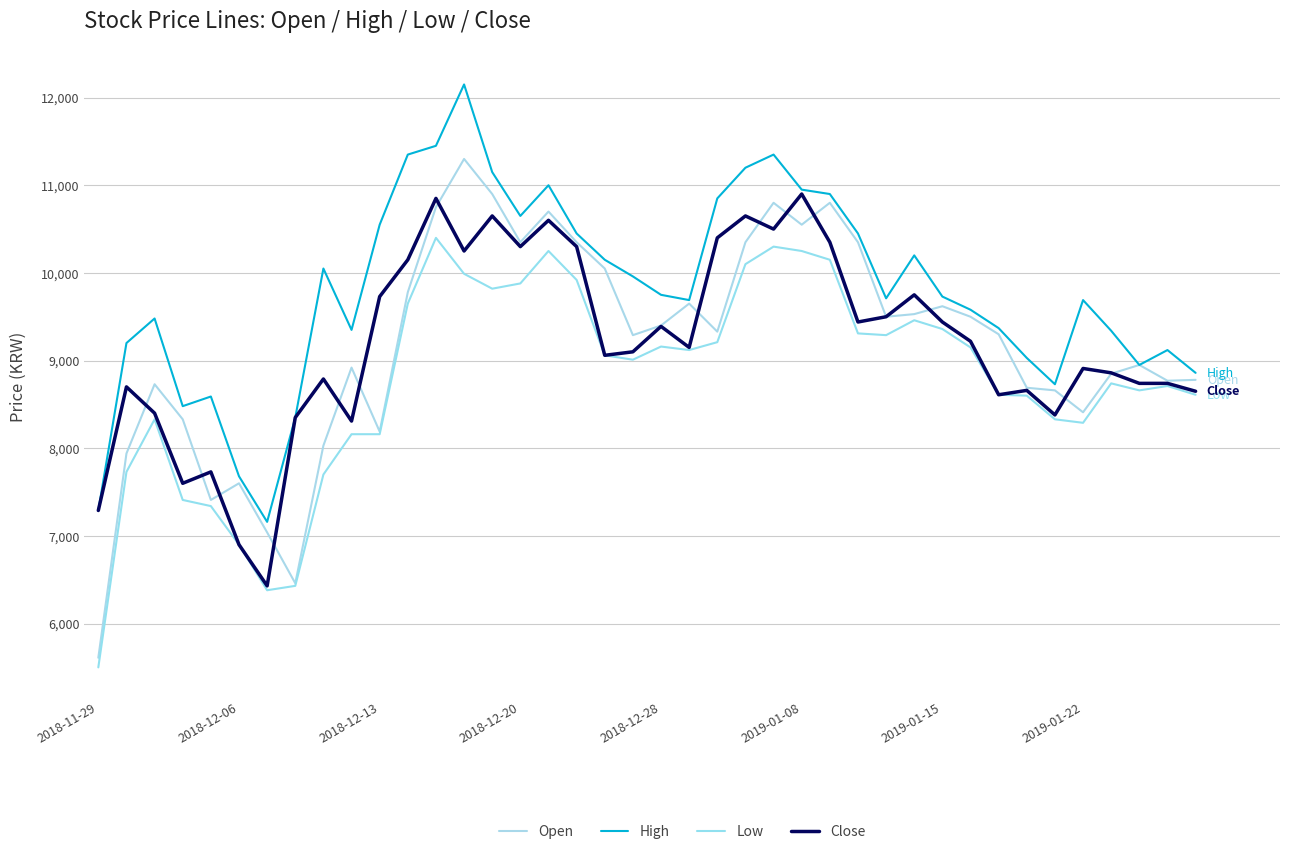

Does the chart display data point markers on the line(s)?

No